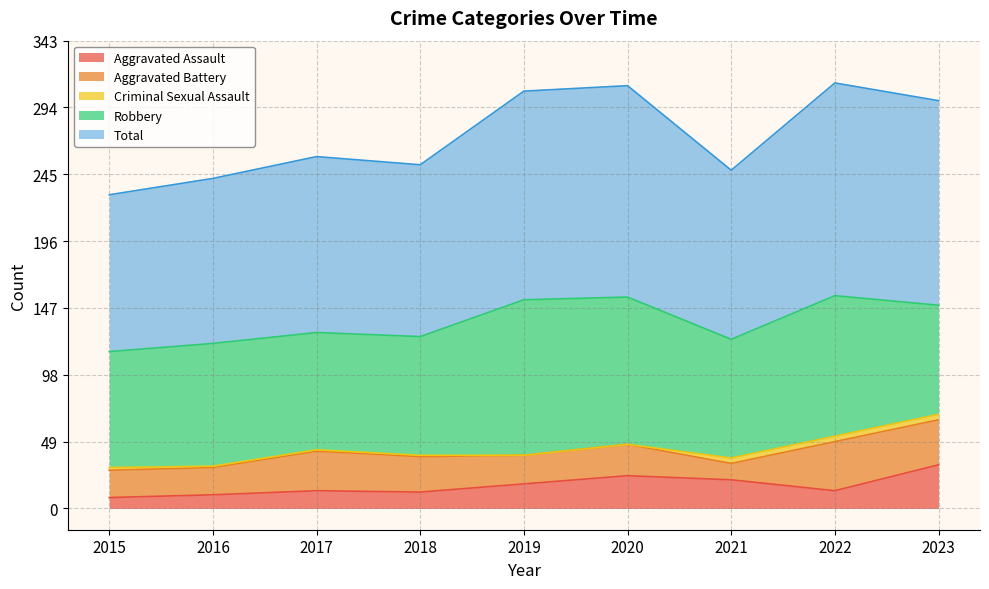

How many data points in Aggravated Assault are less than 13?

3